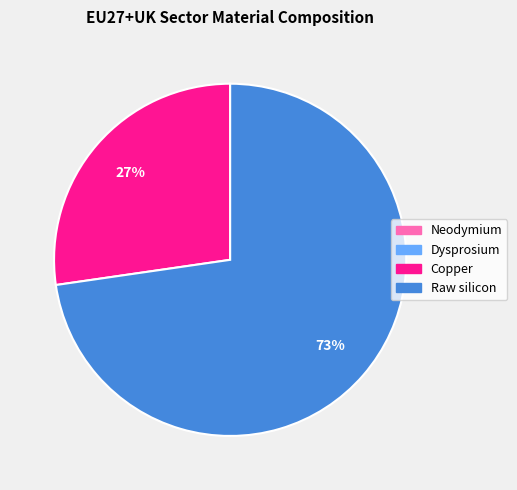

Is it true that Raw silicon is 83% of the pie?

False